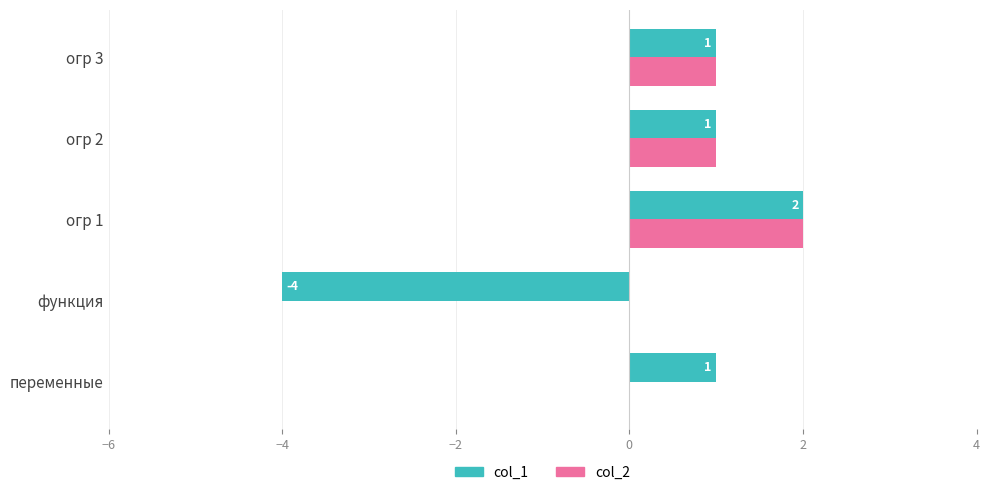

At which category is the sum across all series the highest?

огр 1